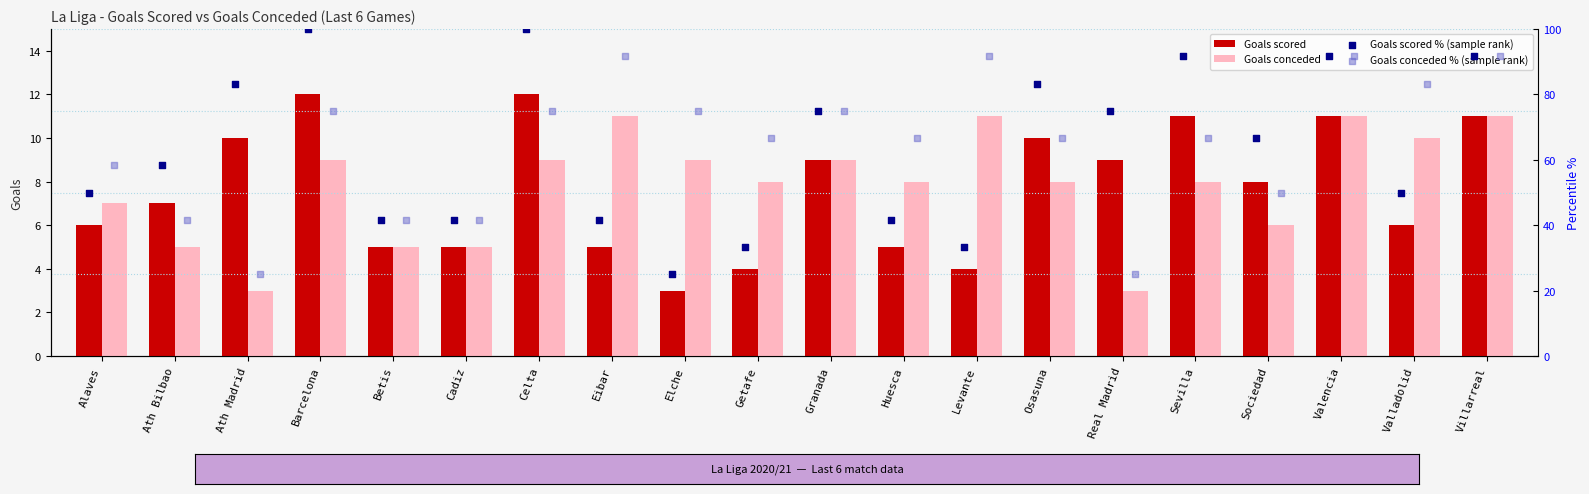

What are all the series names shown in the legend?

Goals scored, Goals conceded, Goals scored % (sample rank), Goals conceded % (sample rank)